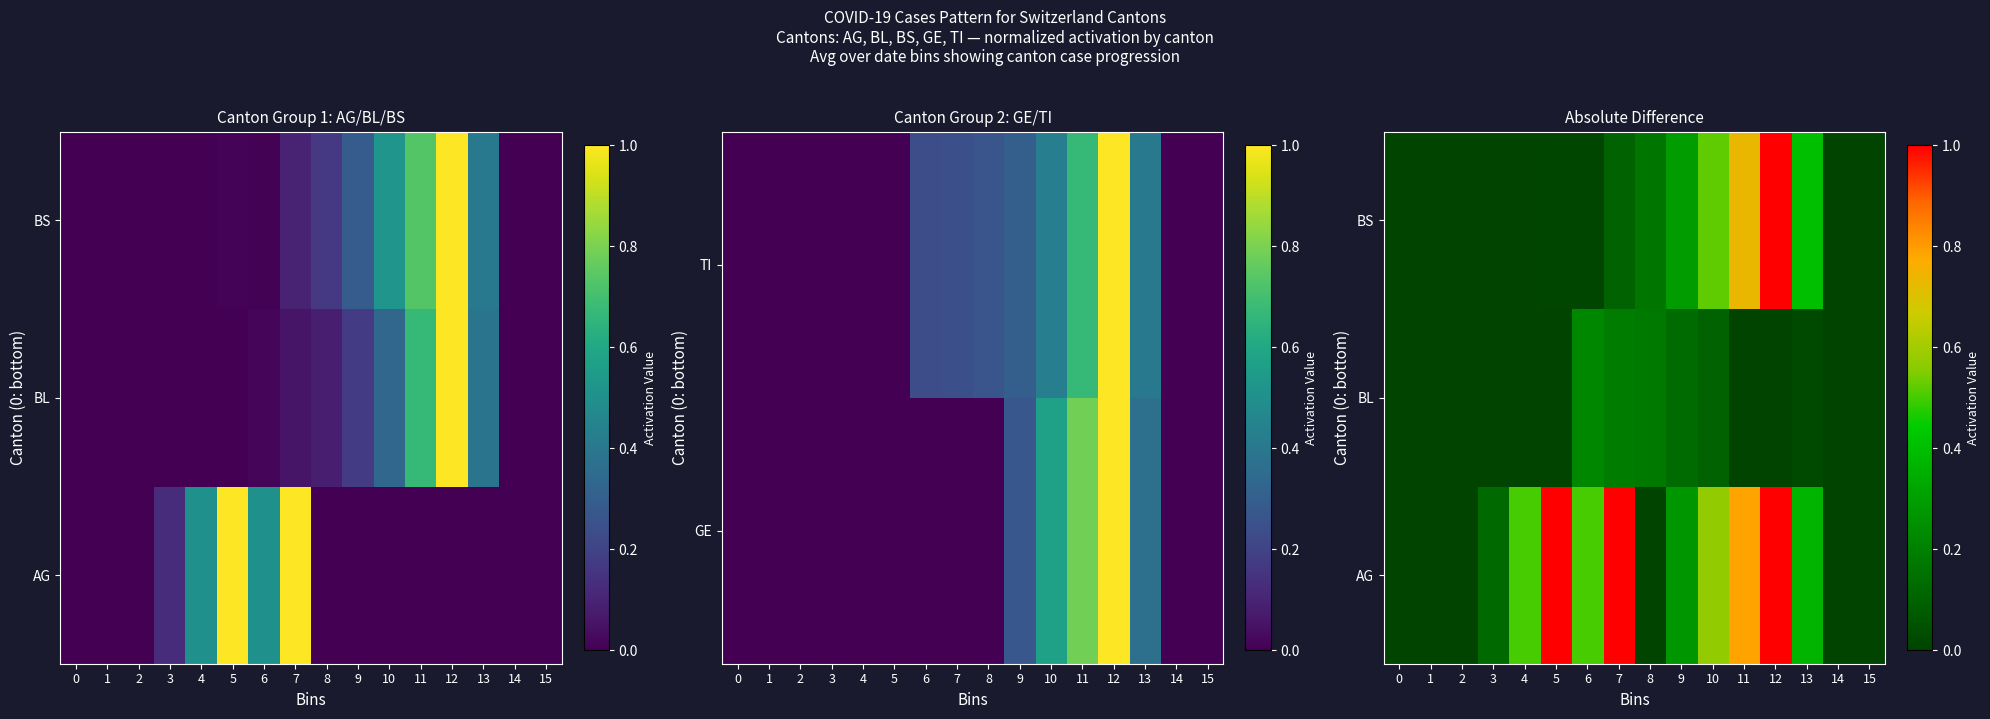

True or false: AG has a value of 0.6 at 10.

True